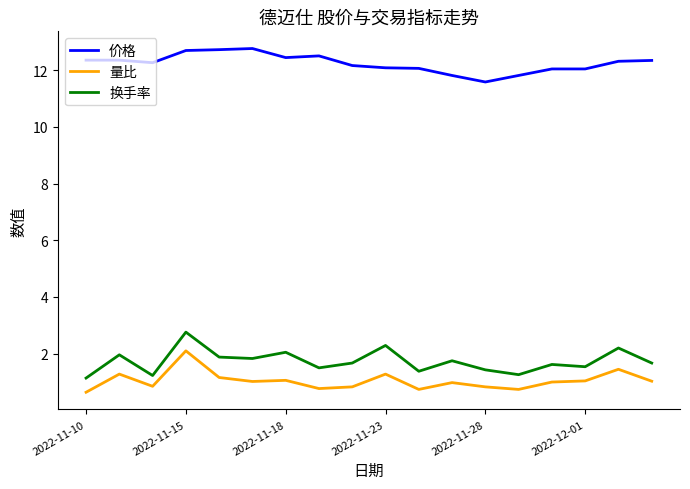

Rank the series by their maximum value, from highest to lowest.

价格, 换手率, 量比